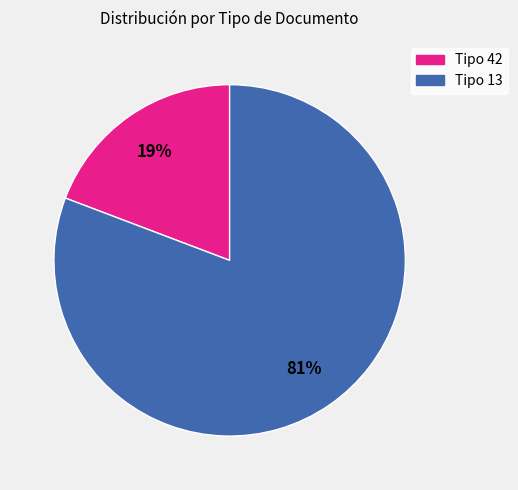

To the nearest percent, what is the combined percentage of Tipo 13 and Tipo 42?

100%